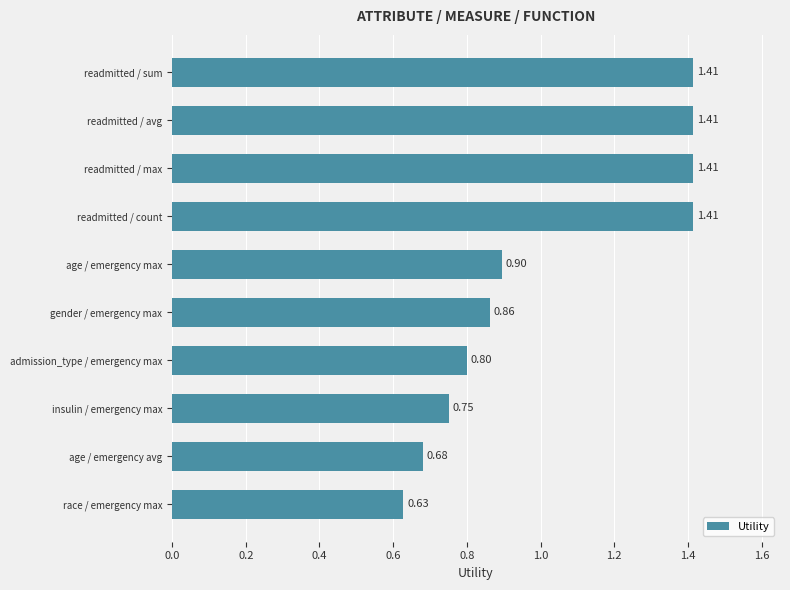

At which category does the chart reach its minimum across all series?

race / emergency max